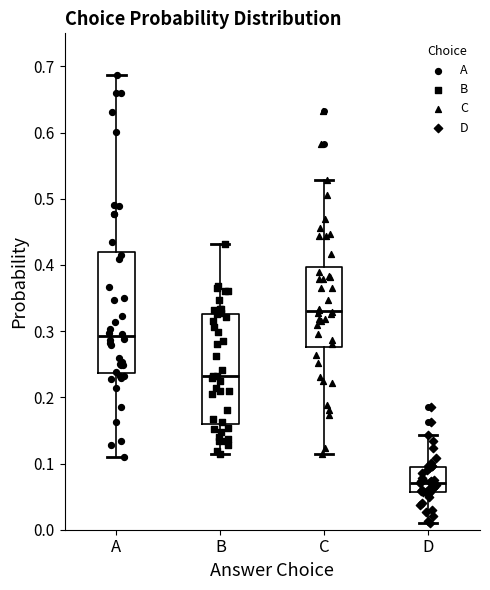

Where is the upper edge of the box for B on the y-axis? The values are not printed on the chart, so give them approximately, as read against the axis.

0.33